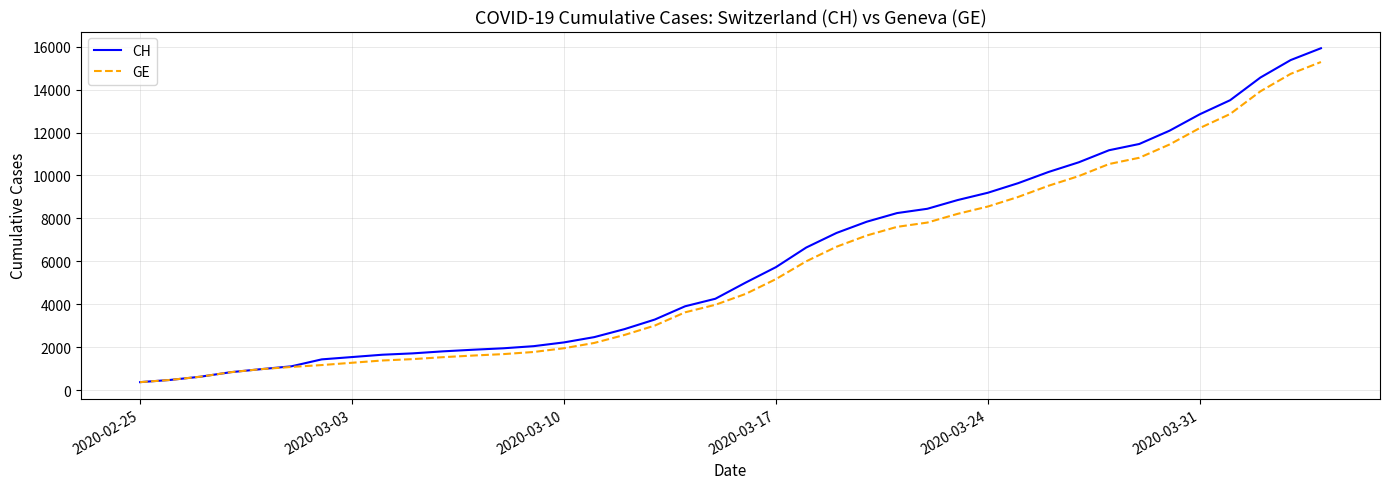

Which series has the largest range (max minus min)?

CH